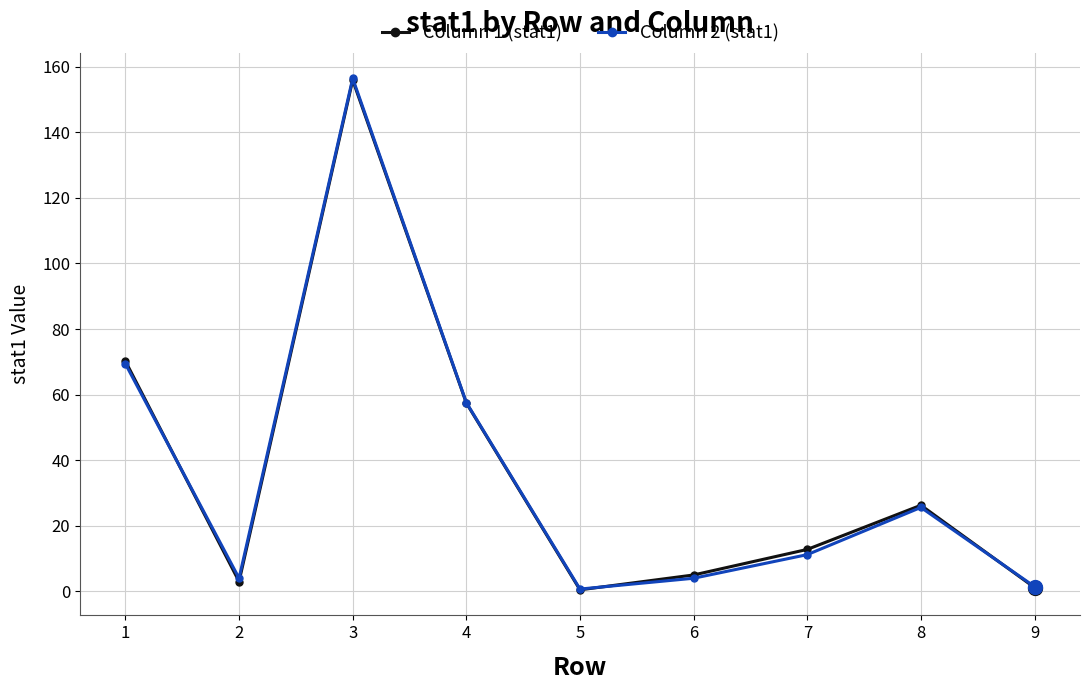

Between 4 and 8, which series saw the biggest shift?

Column 2 (stat1)